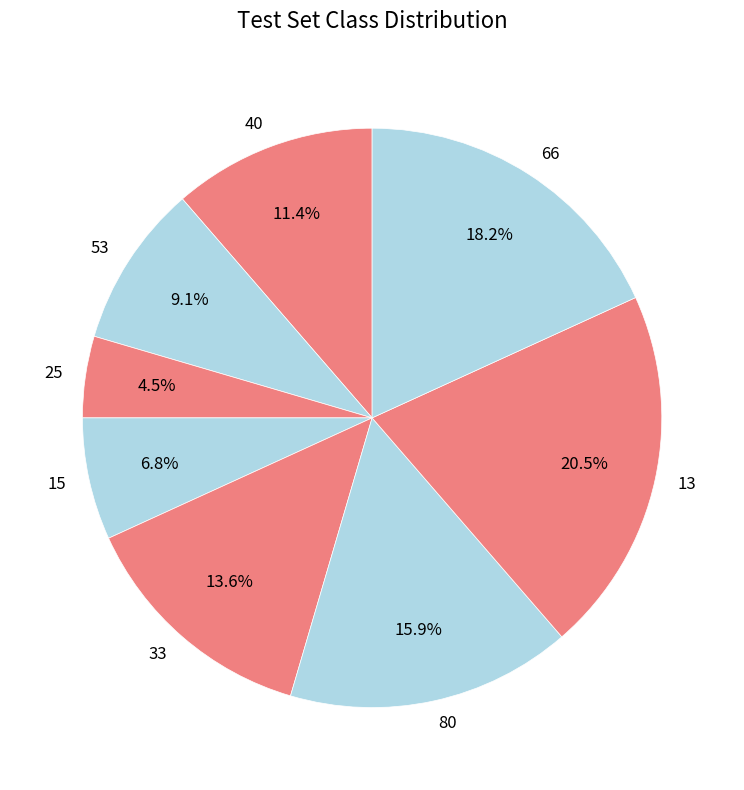

To the nearest percent, what is the combined percentage of 66 and 40?

30%